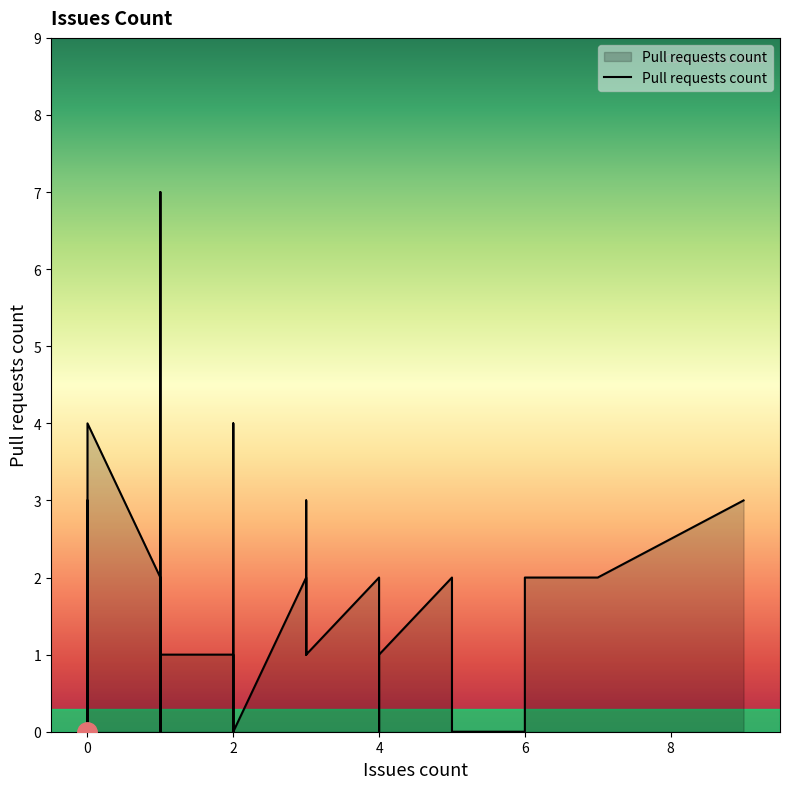

Reading left to right, list all the values displayed in this chart.

1	3	0	0	0	0	0	0	4	4	2	1	0	7	0	1	1	0	4	0	0	0	0	0	2	1	3	1	2	0	1	1	2	2	0	0	2	2	3